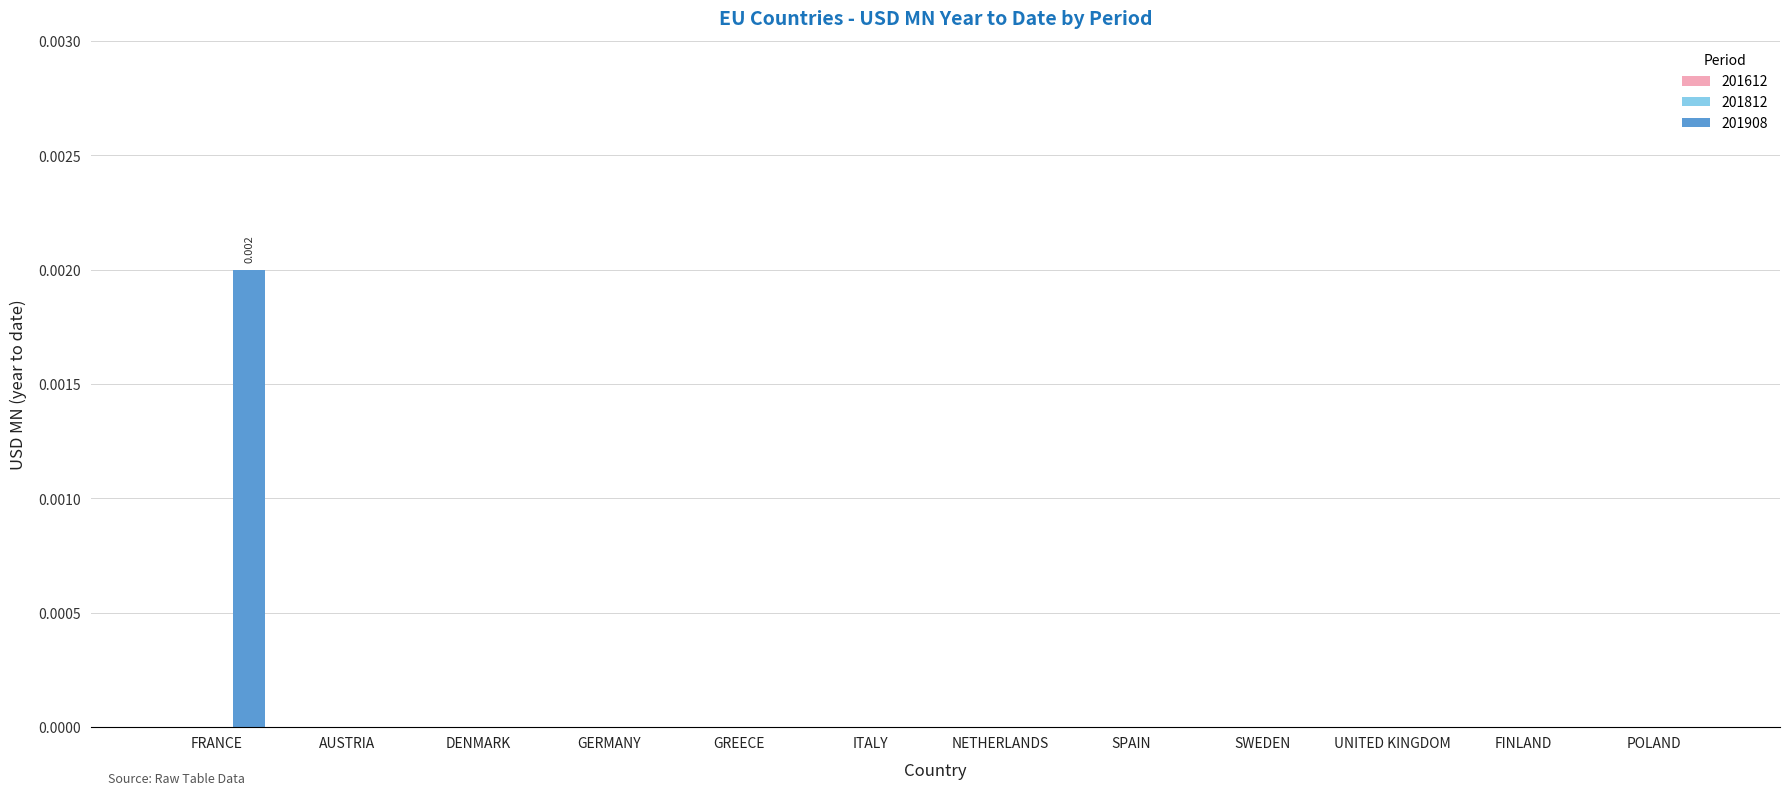

Between FRANCE and SWEDEN, which is larger?

FRANCE